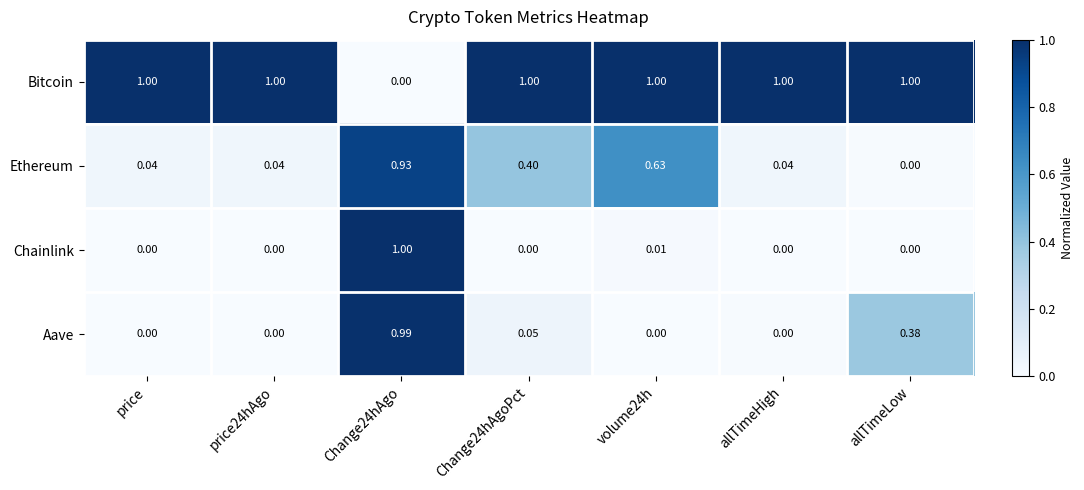

Which series has the largest total across all categories?

Bitcoin